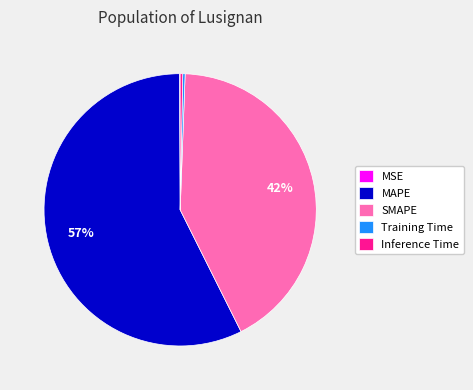

To the nearest percent, what is the combined percentage of MAPE and Inference Time?

58%